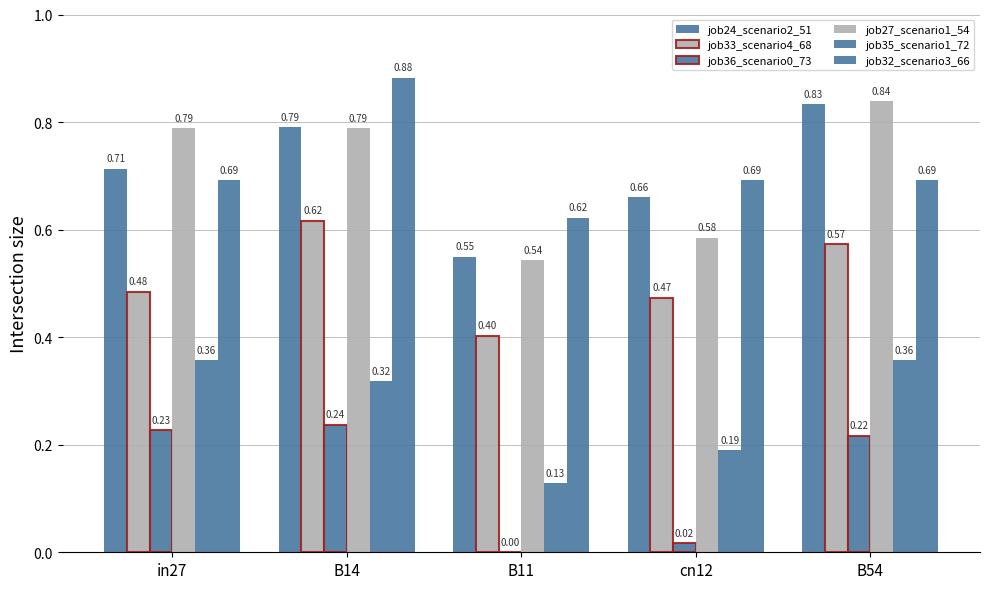

Is it true that job35_scenario1_72 equals 0.4 at B54?

True